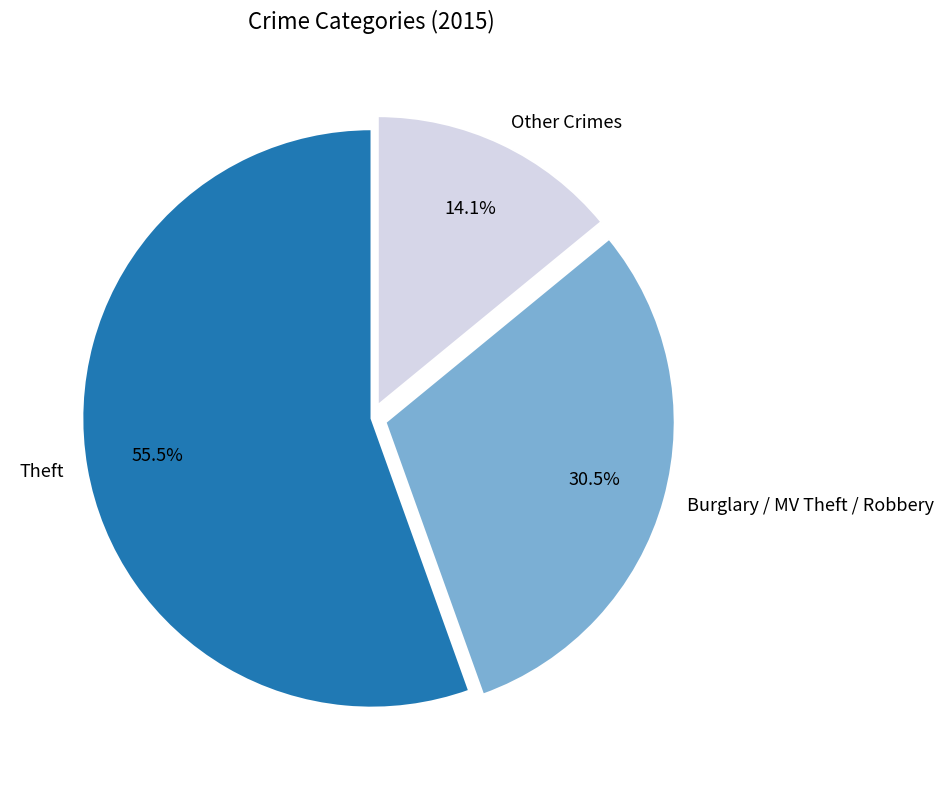

Is Theft the majority of the pie?

Yes